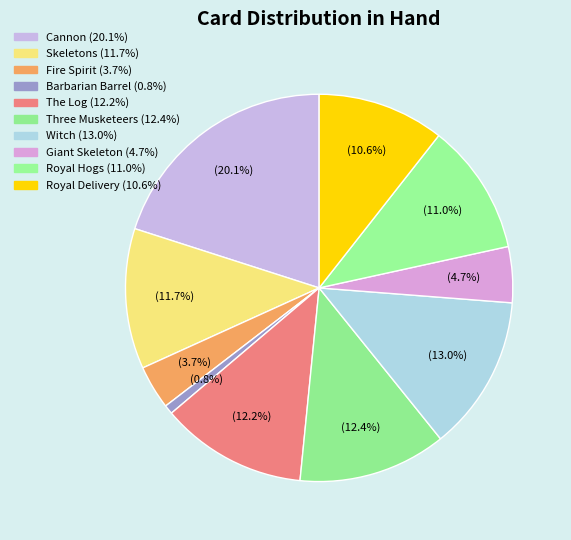

Combined, do Three Musketeers and The Log account for over 50%?

No